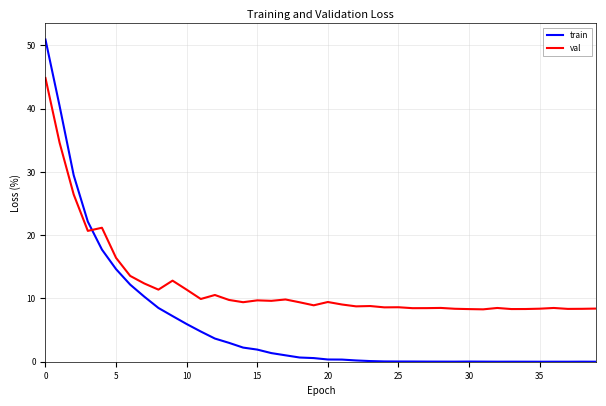

True or false: val and train cross at least once.

True